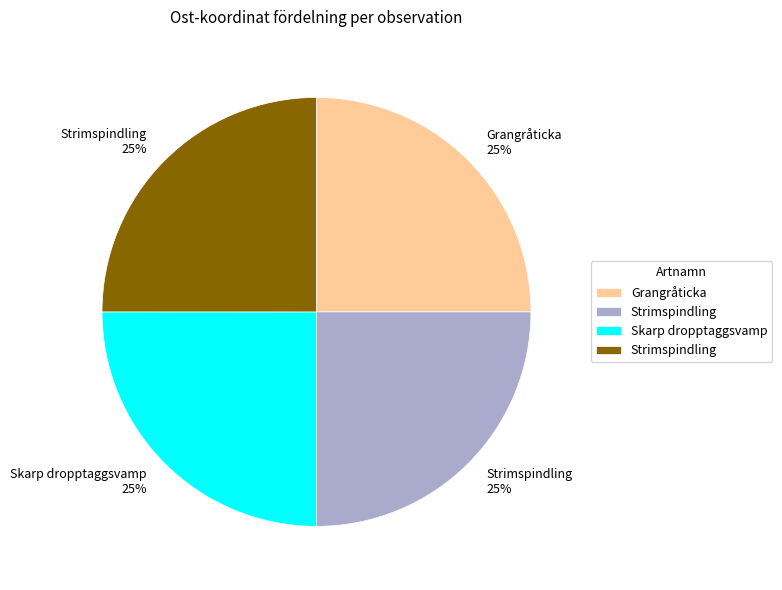

To the nearest percent, what is the average slice percentage?

25%